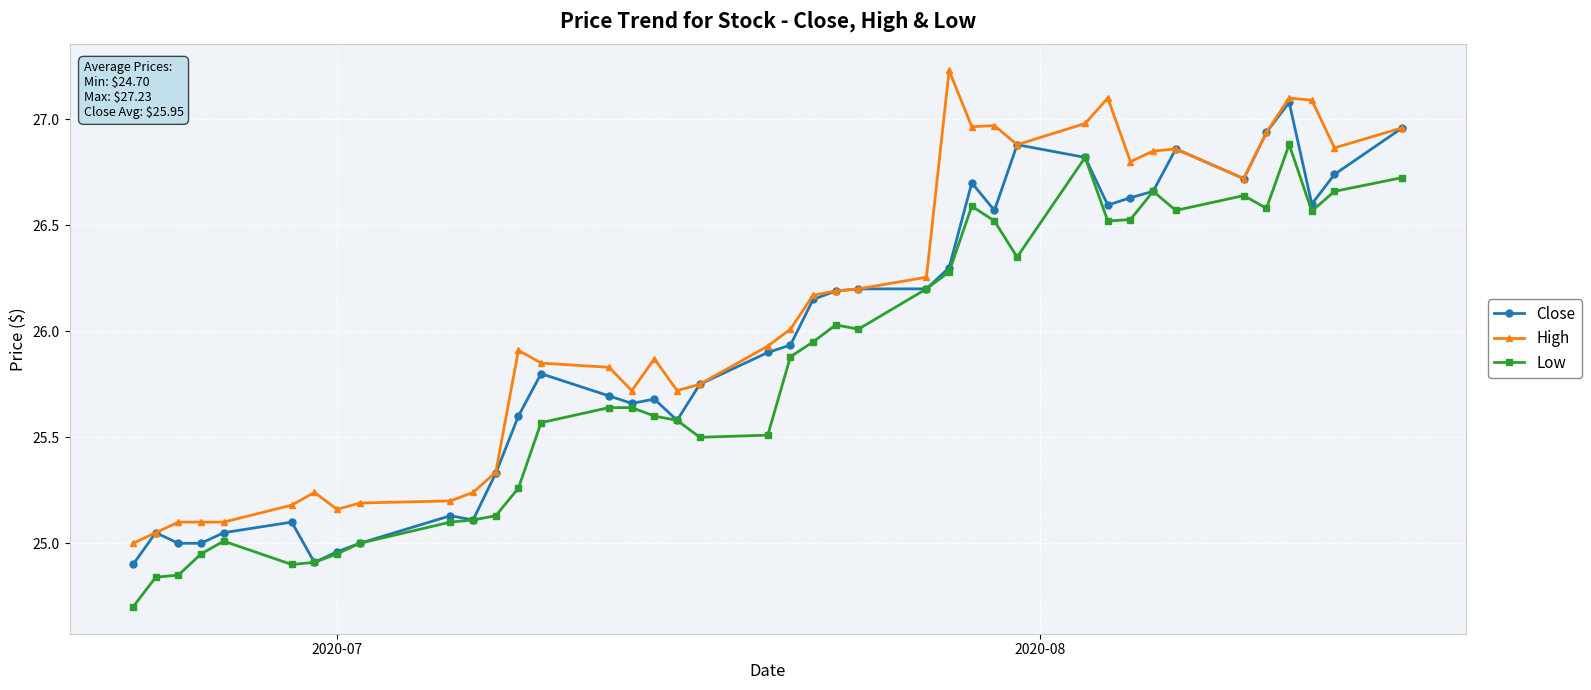

List the series in order of their peak value, highest first.

High, Close, Low